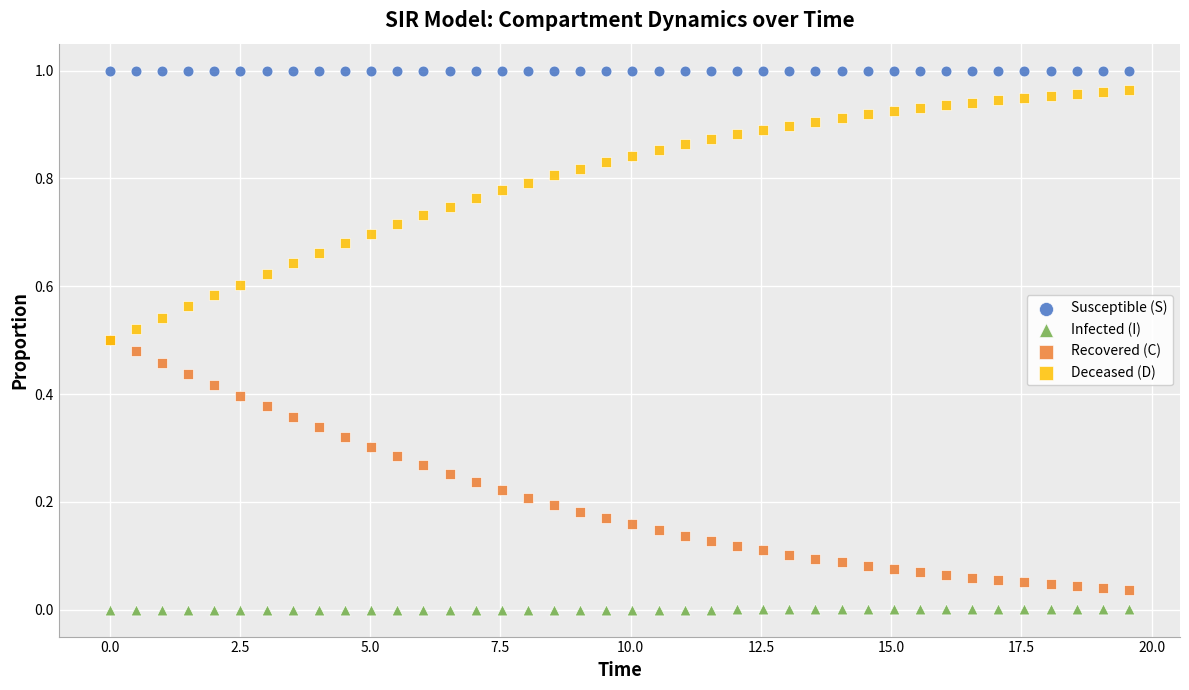

Which series reaches the maximum Y coordinate?

Susceptible (S)